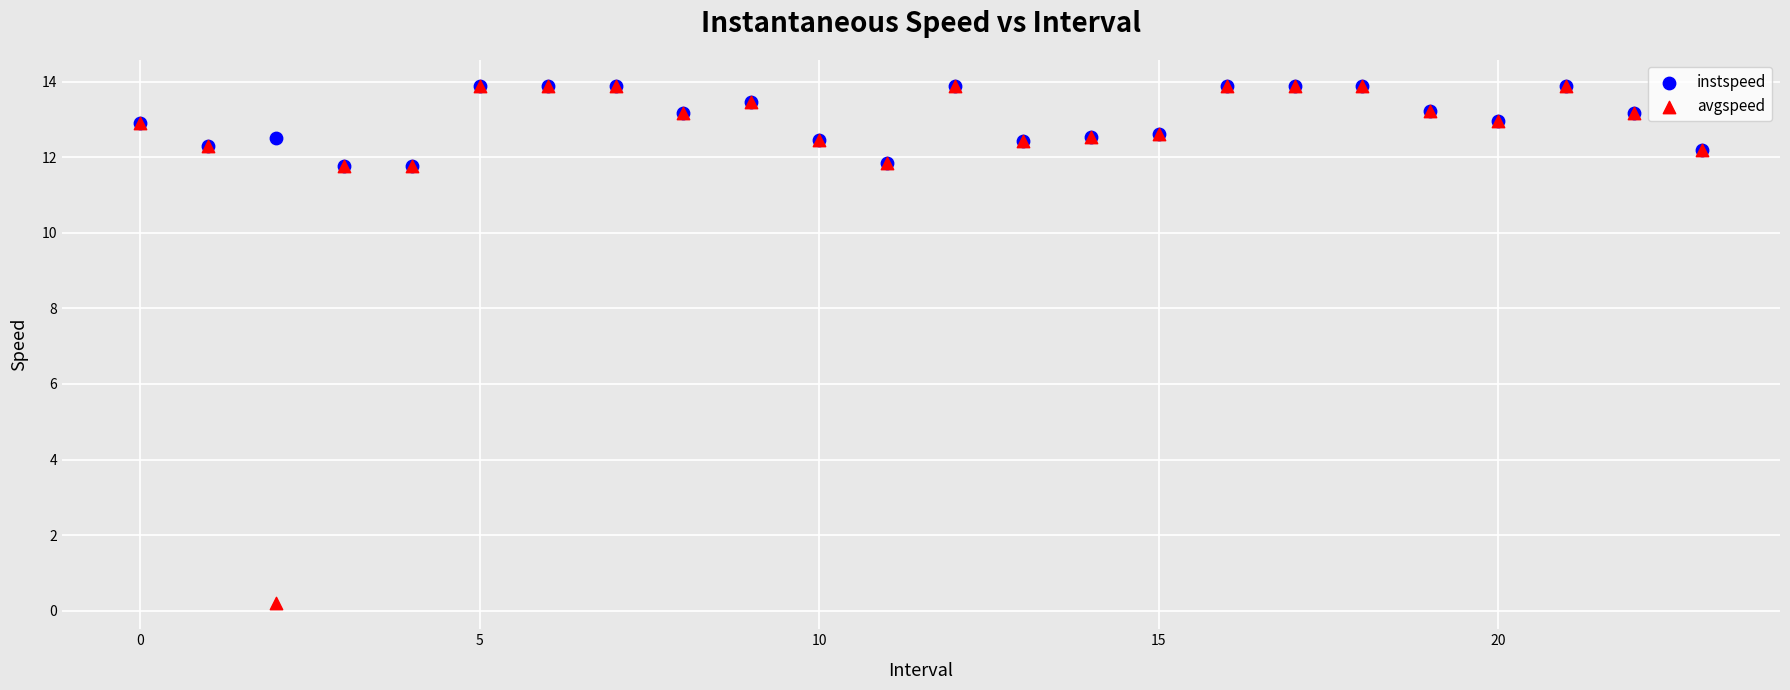

Which series has the largest Y range (max minus min)?

avgspeed